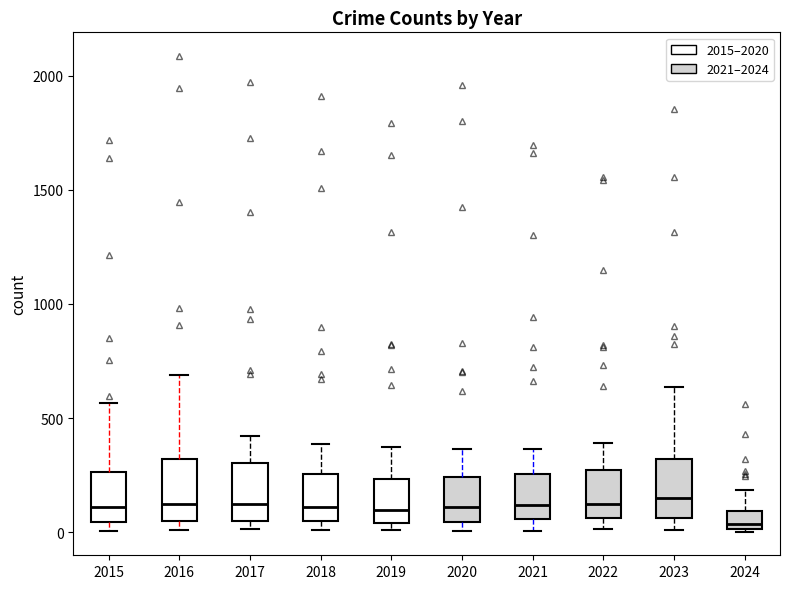

Reading left to right, read every box against the y-axis: the position of its median line, the range the box covers, and the ends of its whiskers. The values are not printed on the chart, so give them approximately, as read against the axis.

2015: median 100, box 50 to 250, whiskers 0 to 550
2016: median 150, box 50 to 300, whiskers 0 to 700
2017: median 100, box 50 to 300, whiskers 0 to 400
2018: median 100, box 50 to 250, whiskers 0 to 400
2019: median 100, box 50 to 250, whiskers 0 to 400
2020: median 100, box 50 to 250, whiskers 0 to 350
2021: median 100, box 50 to 250, whiskers 0 to 350
2022: median 100, box 50 to 250, whiskers 0 to 400
2023: median 150, box 50 to 300, whiskers 0 to 650
2024: median 50, box 0 to 100, whiskers 0 to 200